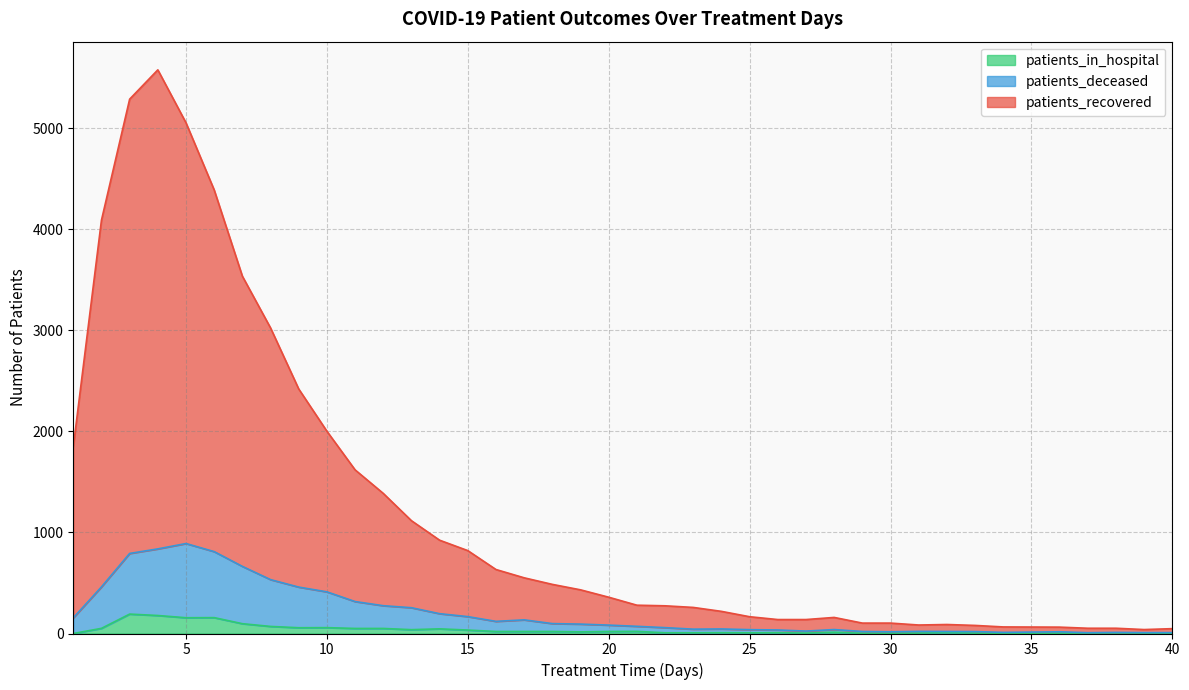

What are all the series names shown in the legend?

patients_in_hospital, patients_deceased, patients_recovered